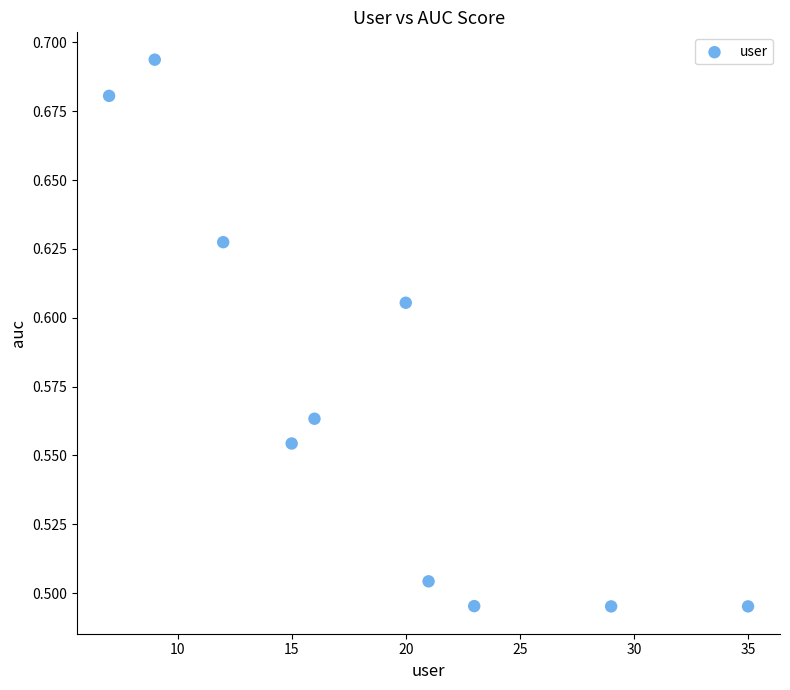

What is the range of X values (max minus min)?

28.0